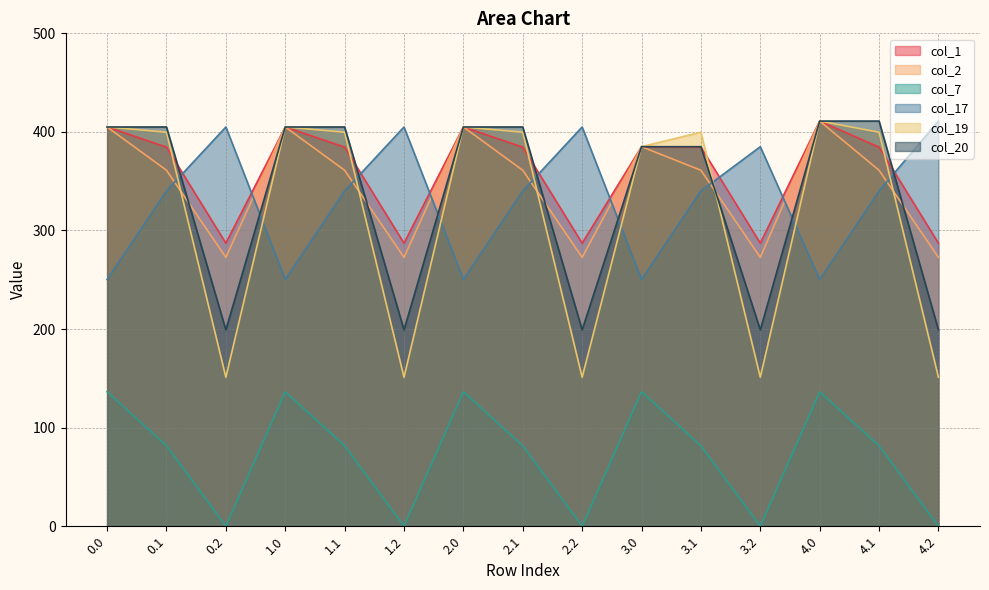

In col_19, how many points are lower than both neighbors (excluding endpoints)?

4